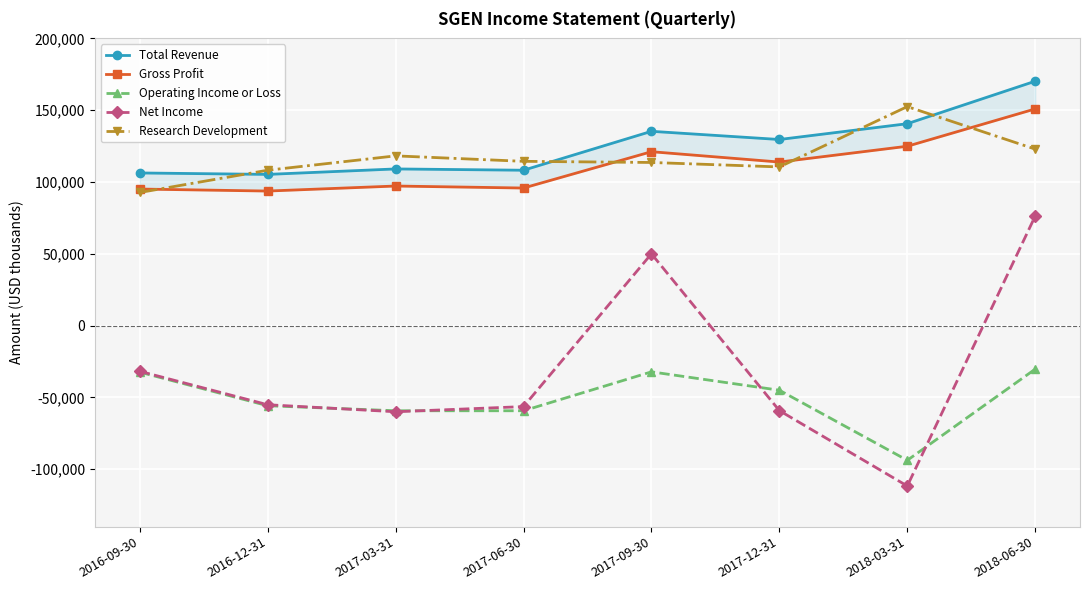

At how many categories does at least one series exceed 151079?

2